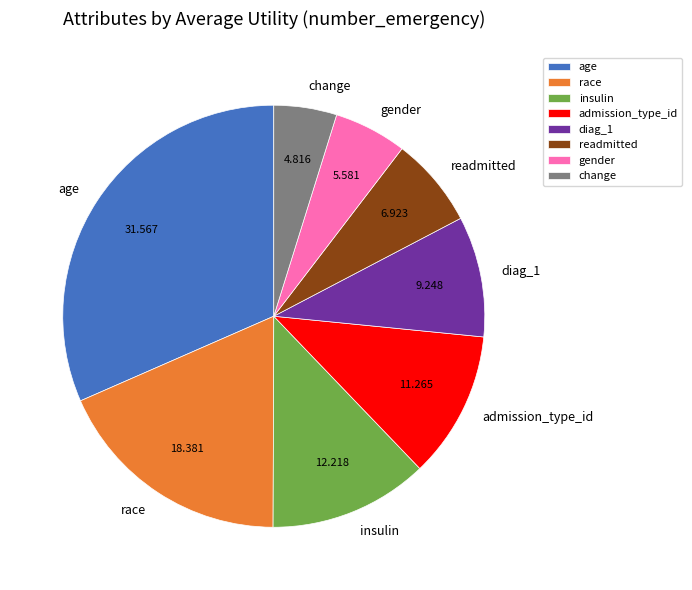

Is it true that gender is 15% of the pie?

False